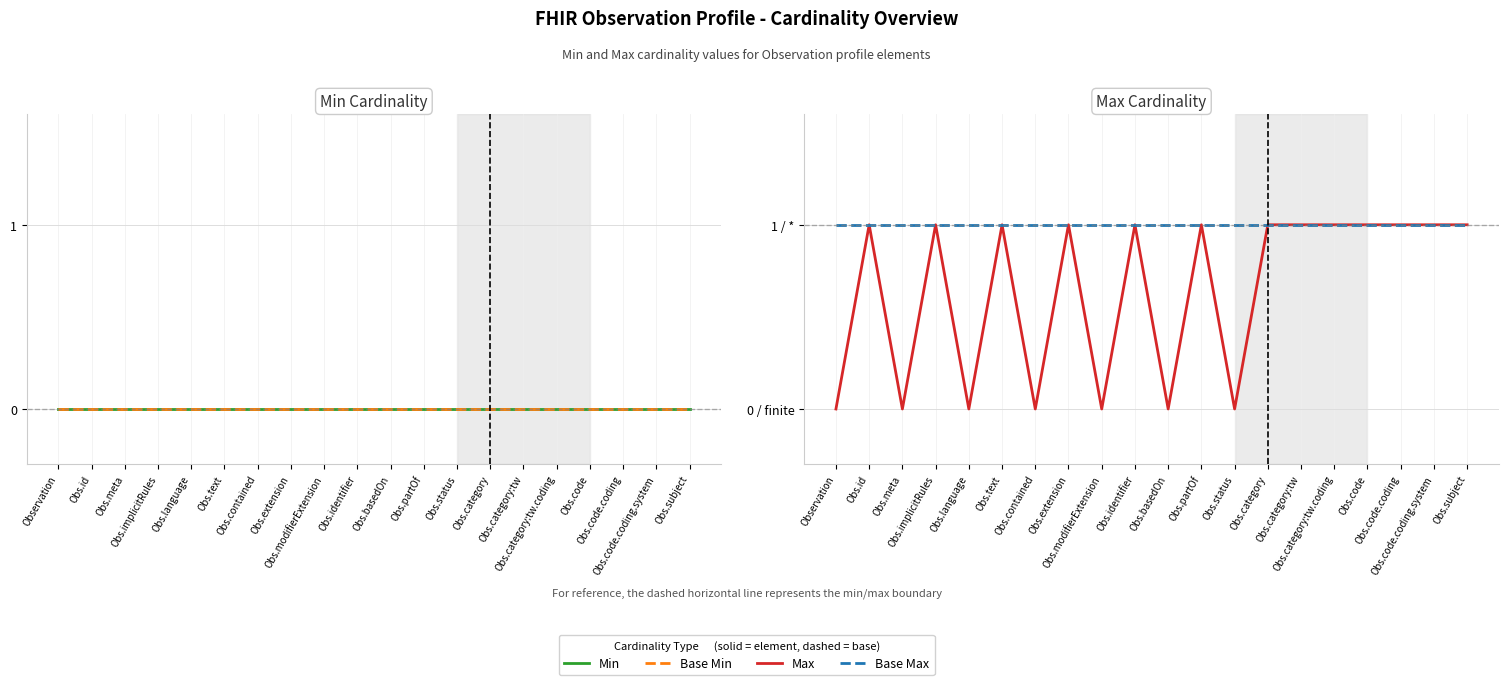

What are all the series names shown in the legend?

Min, Base Min, Max, Base Max